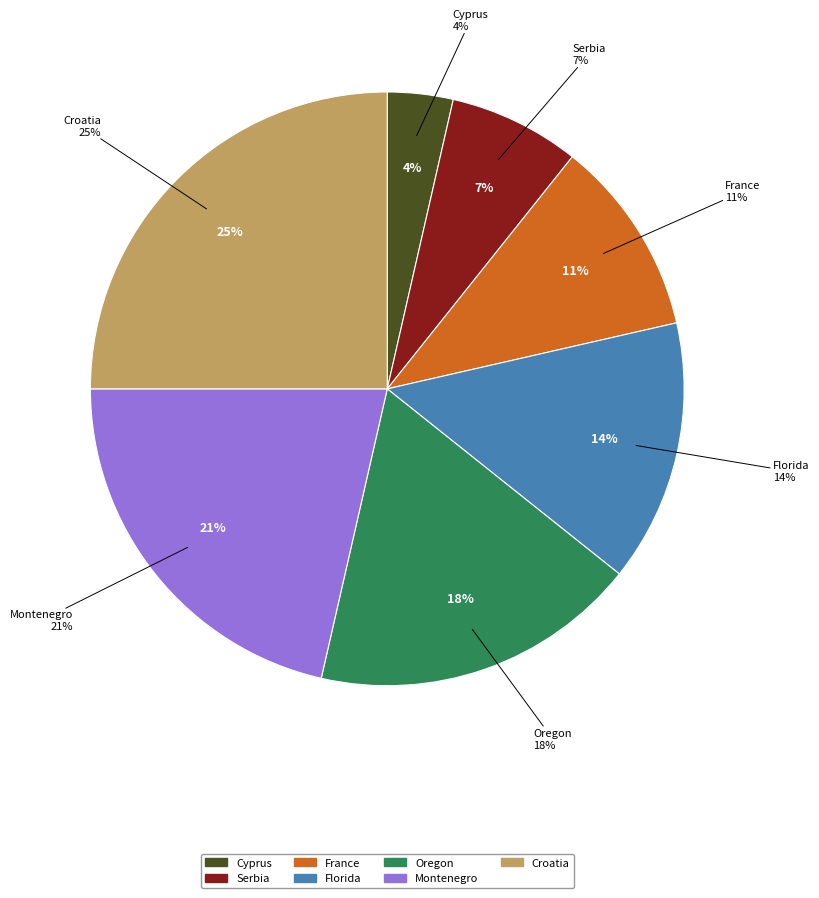

Does Montenegro represent more than half of the total?

No